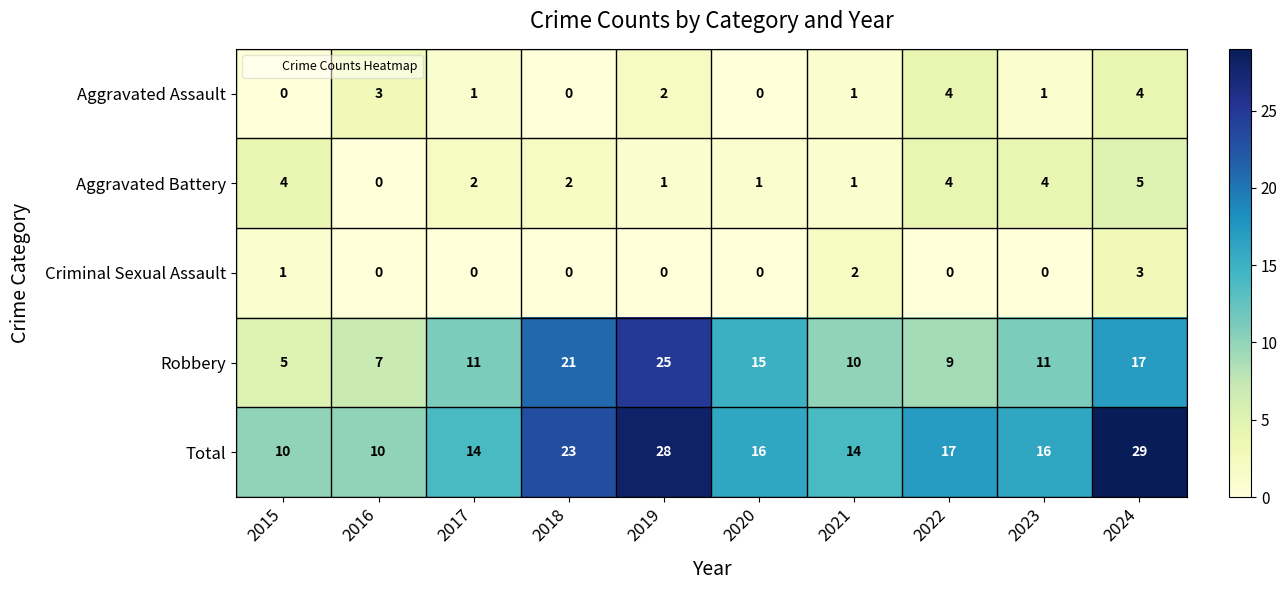

Where is Criminal Sexual Assault nearest to the value 1?

2015